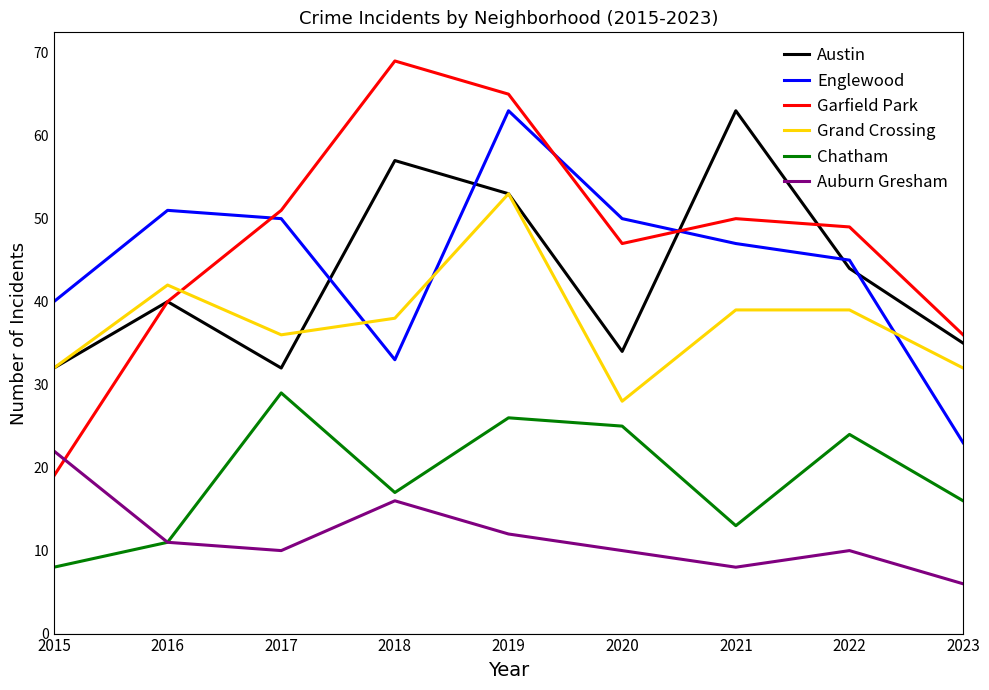

The Garfield Park series shows 79 at 2021. True or false?

False